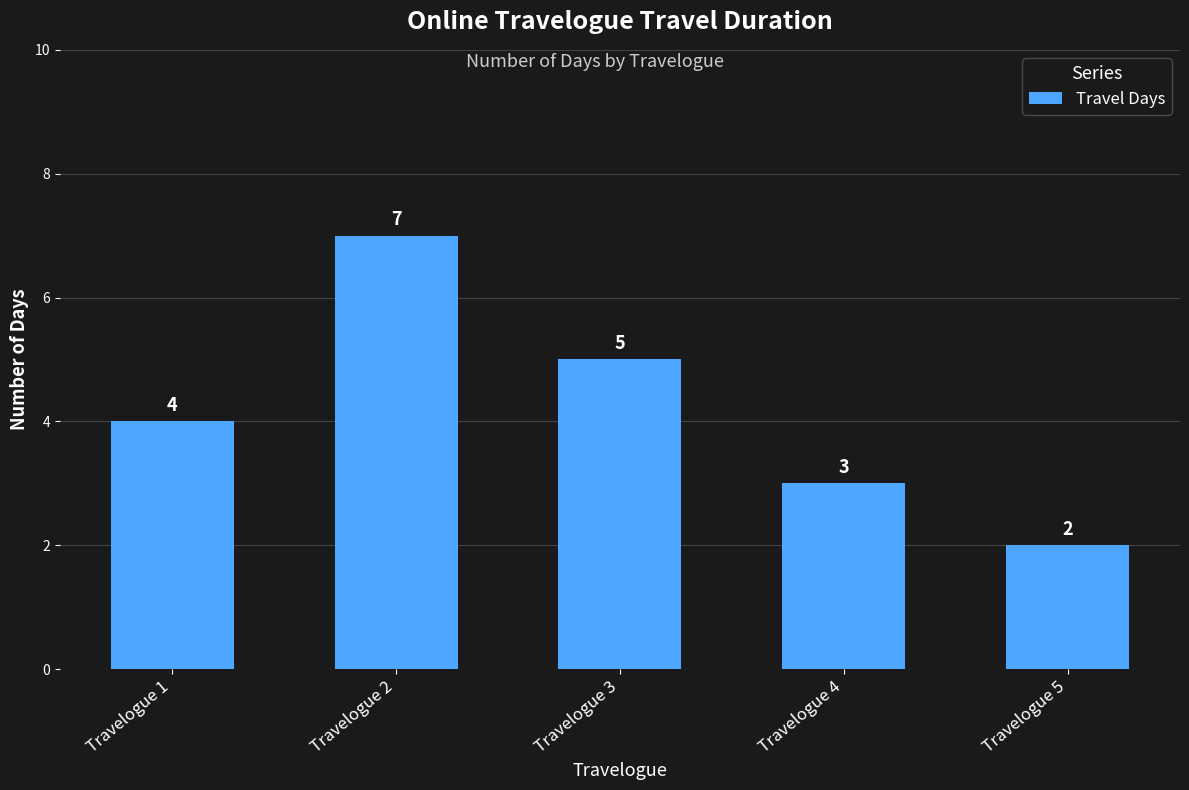

How many distinct data groups are displayed?

1